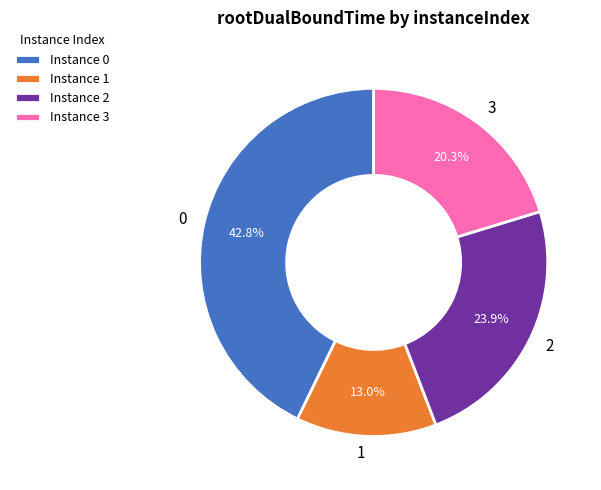

Rank the categories by value from highest to lowest.

0, 2, 3, 1